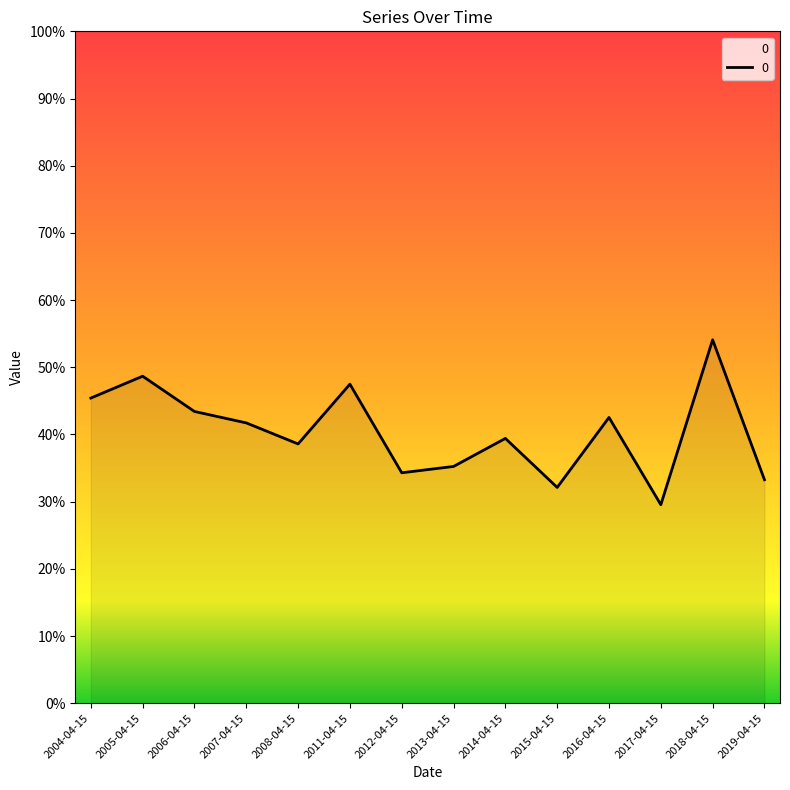

What position from the left is 2014-04-15?

9